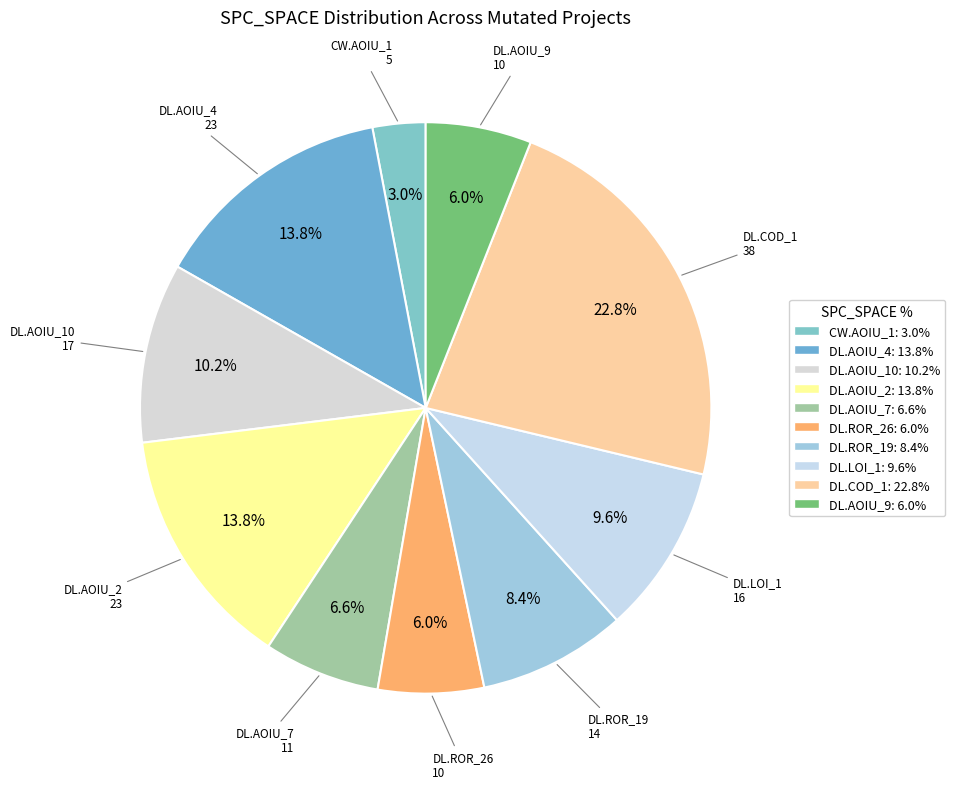

Rank the categories by value from lowest to highest.

CreditWorthiness.Account.AOIU_1, DailyLimit.Account.ROR_26, DailyLimit.Account.AOIU_9, DailyLimit.Account.AOIU_7, DailyLimit.Account.ROR_19, DailyLimit.Account.LOI_1, DailyLimit.Account.AOIU_10, DailyLimit.Account.AOIU_4, DailyLimit.Account.AOIU_2, DailyLimit.Account.COD_1